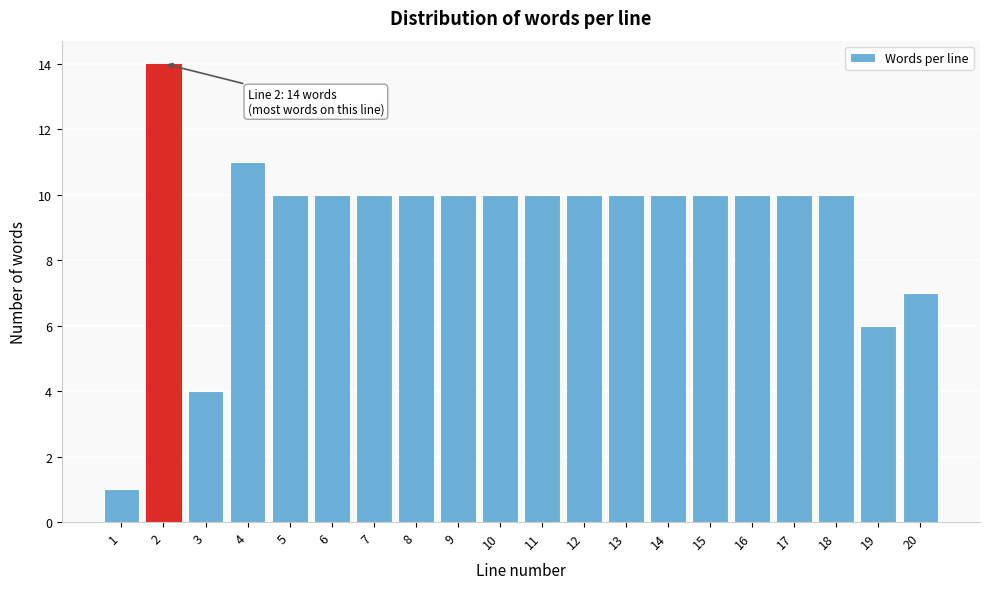

Reading left to right, transcribe all the data shown in this chart.

1=1	2=14	3=4	4=11	5=10	6=10	7=10	8=10	9=10	10=10	11=10	12=10	13=10	14=10	15=10	16=10	17=10	18=10	19=6	20=7